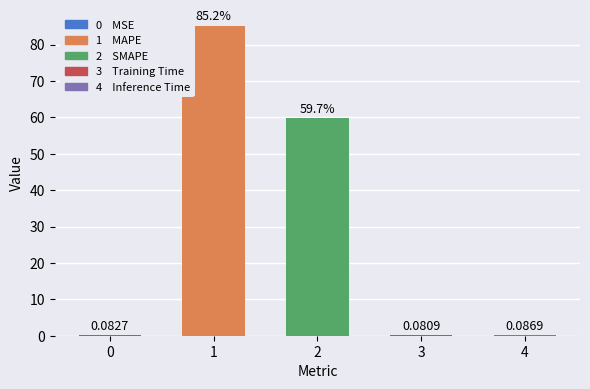

Are the bars horizontal?

No